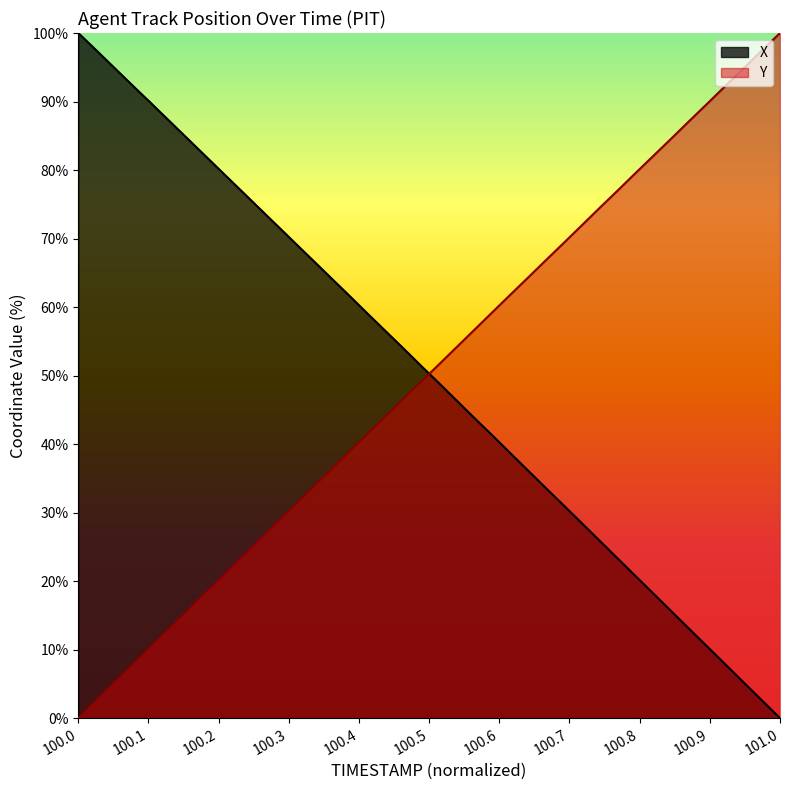

Rank the series at 100.0 from highest to lowest value.

X, Y